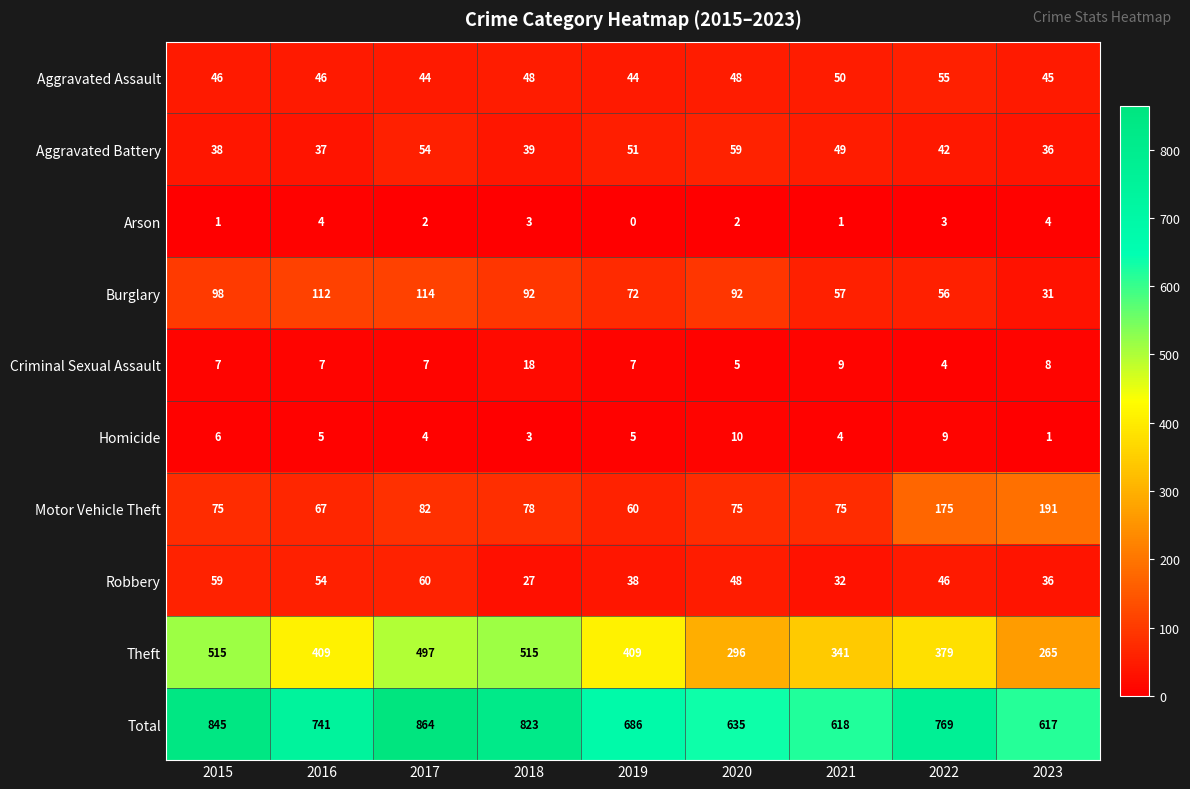

Rank the series at 2016 from highest to lowest value.

Total, Theft, Burglary, Motor Vehicle Theft, Robbery, Aggravated Assault, Aggravated Battery, Criminal Sexual Assault, Homicide, Arson